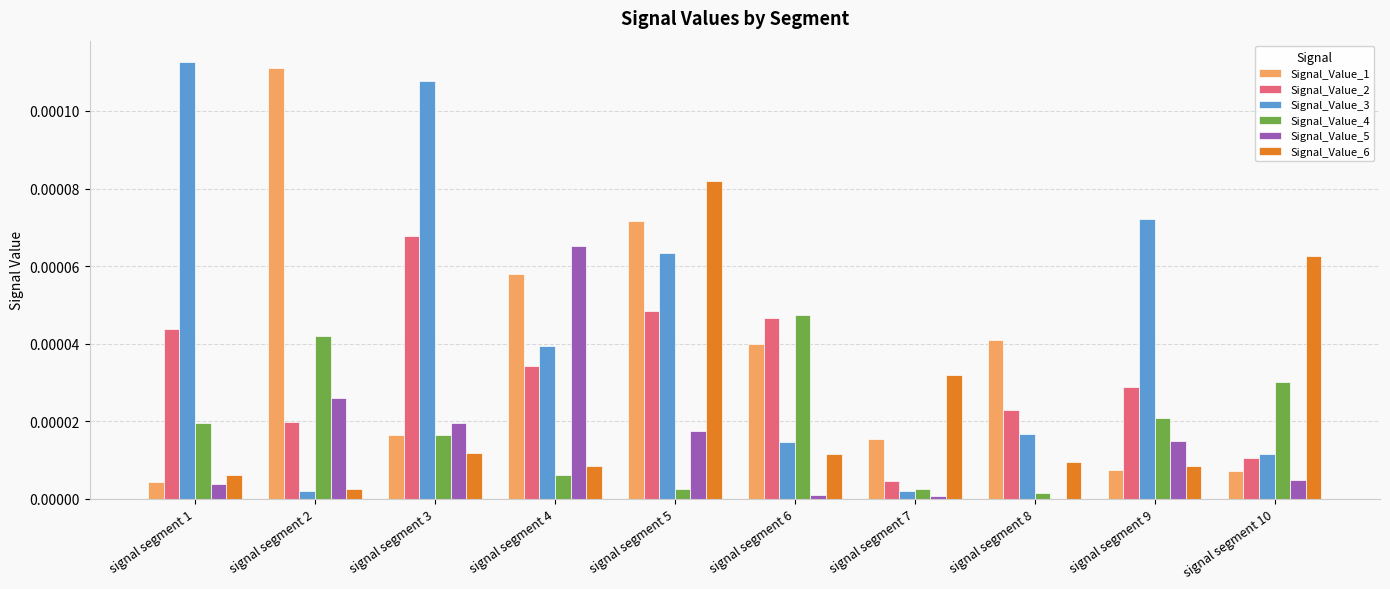

The value of Signal_Value_3 at signal segment 10 is 0.0. True or false?

True